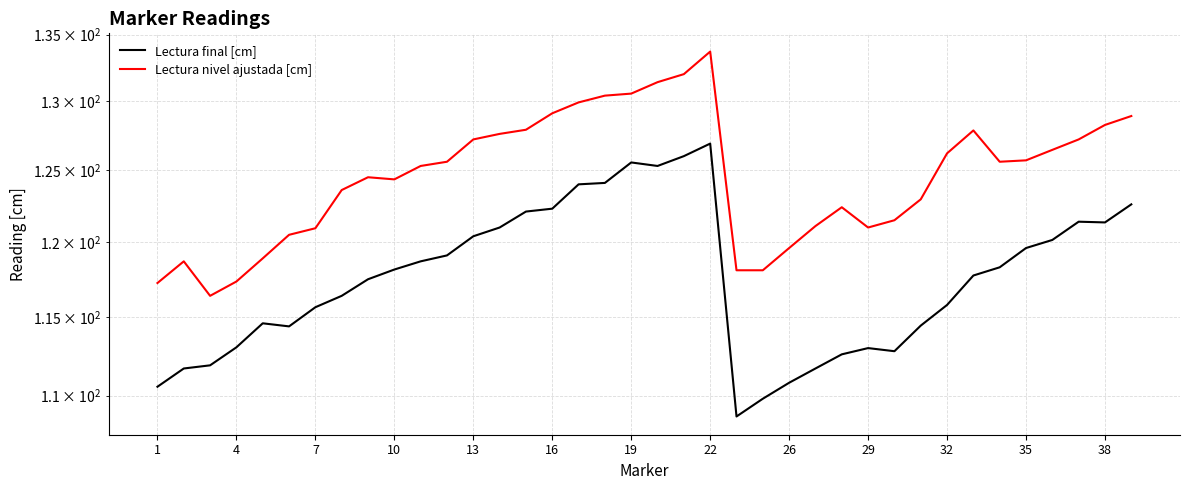

Between 31 and 33, which is larger?

33